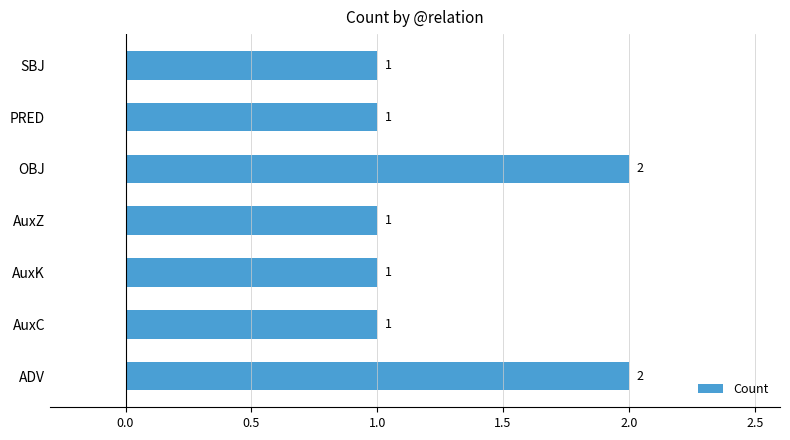

The value at AuxC is 0. True or false?

False